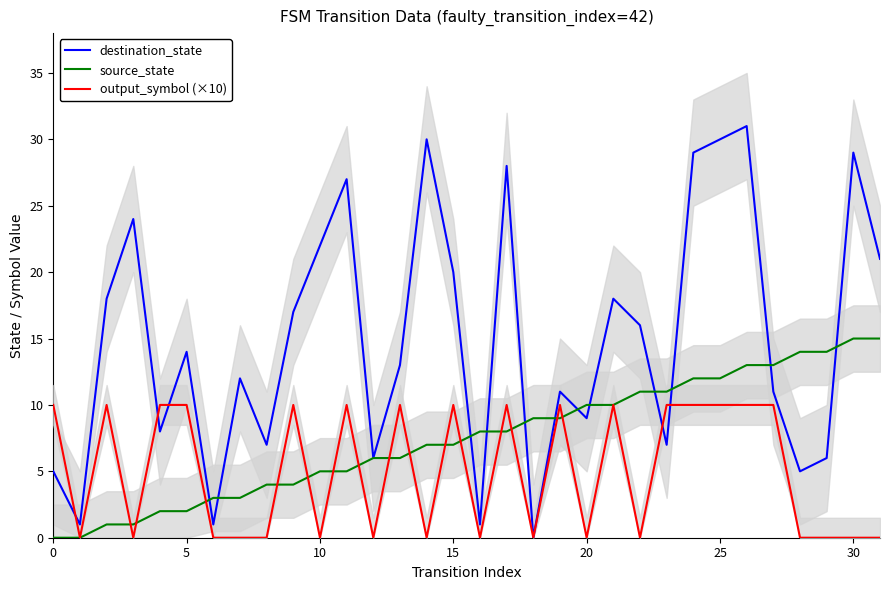

The value of destination_state at 21 is 18. True or false?

True